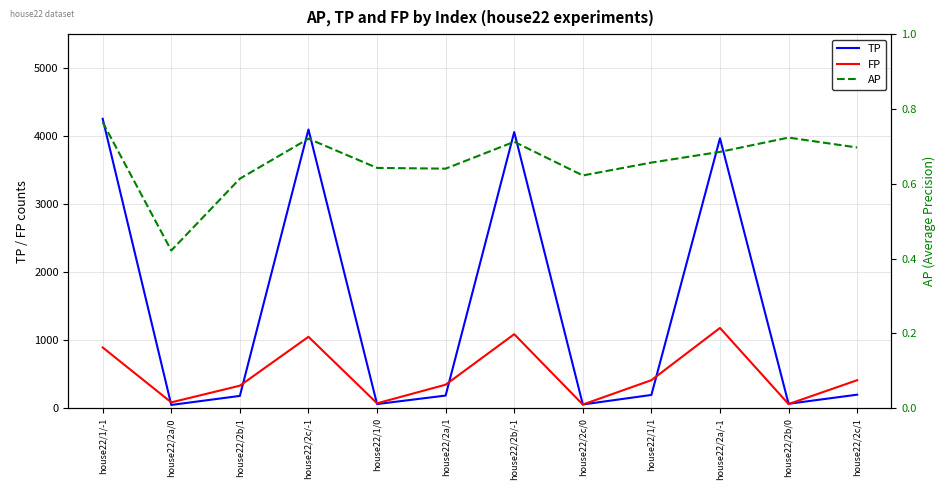

What is the sum of all AP values?

7.9